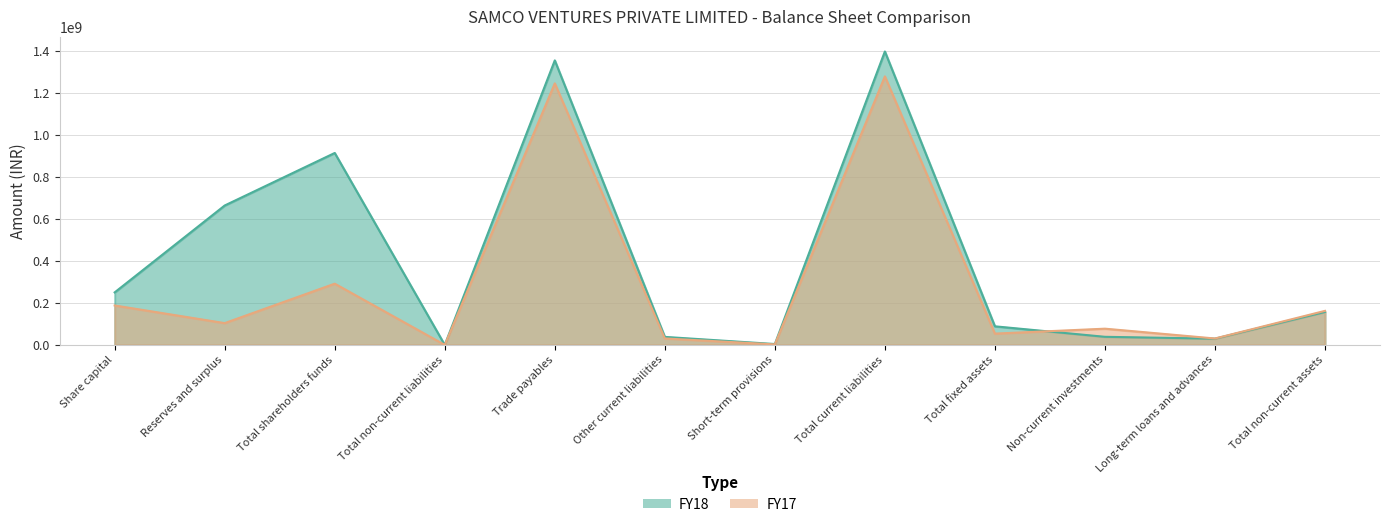

What is the value of the FY17 point at the 10th from the left?

77250000